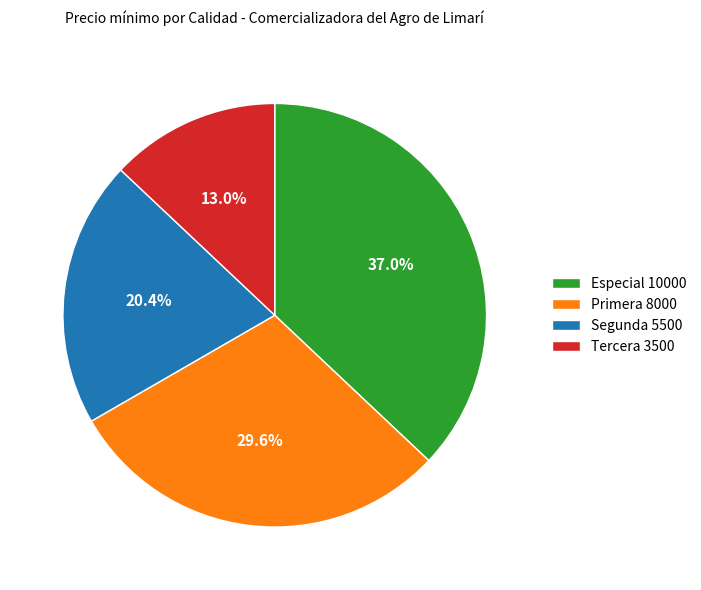

Is Tercera the majority of the pie?

No